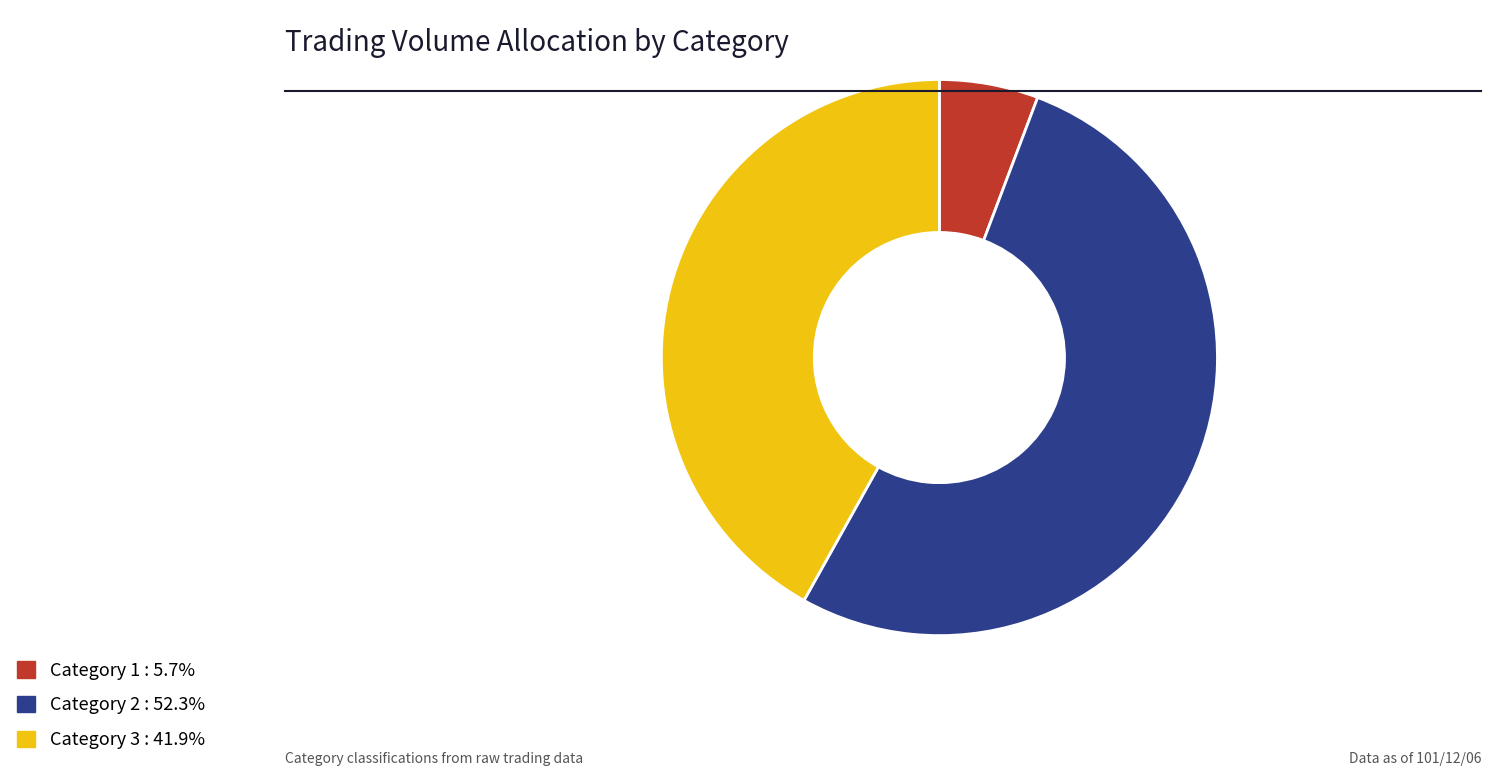

Does any single category account for the majority?

Yes